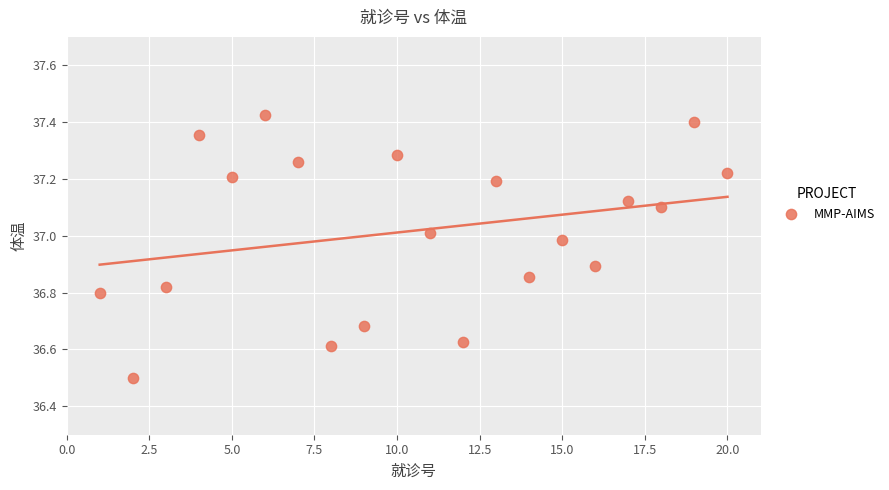

What Y value in the scatter plot is closest to 36?

36.5